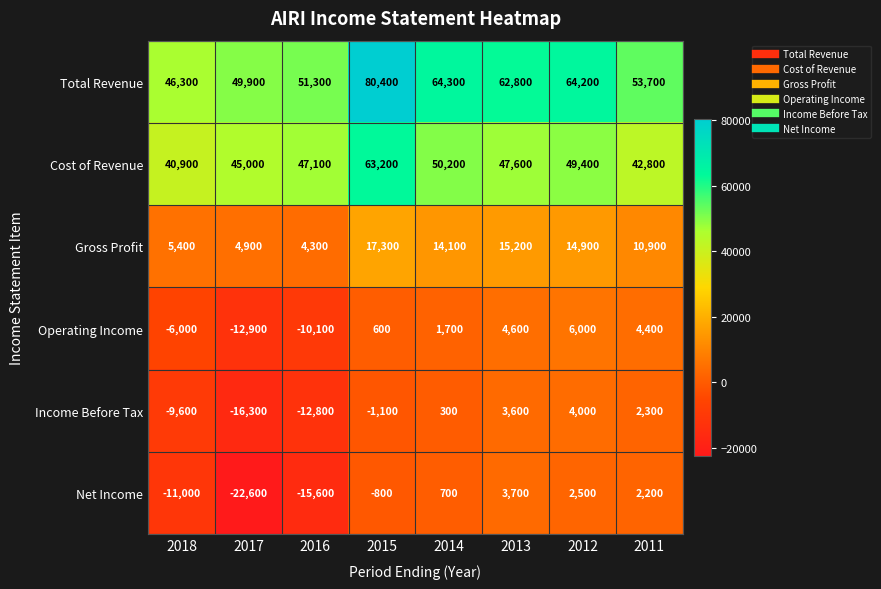

Rank the series at 2018 from lowest to highest value.

Net Income, Income Before Tax, Operating Income, Gross Profit, Cost of Revenue, Total Revenue